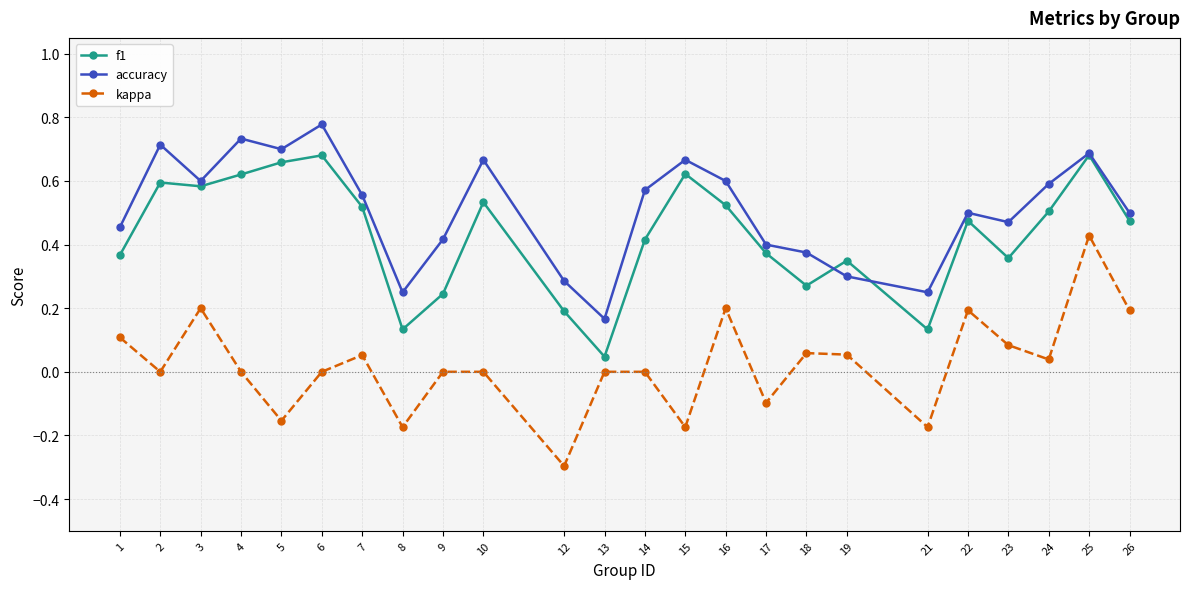

True or false: kappa has a value of -0.3 at 21.

False